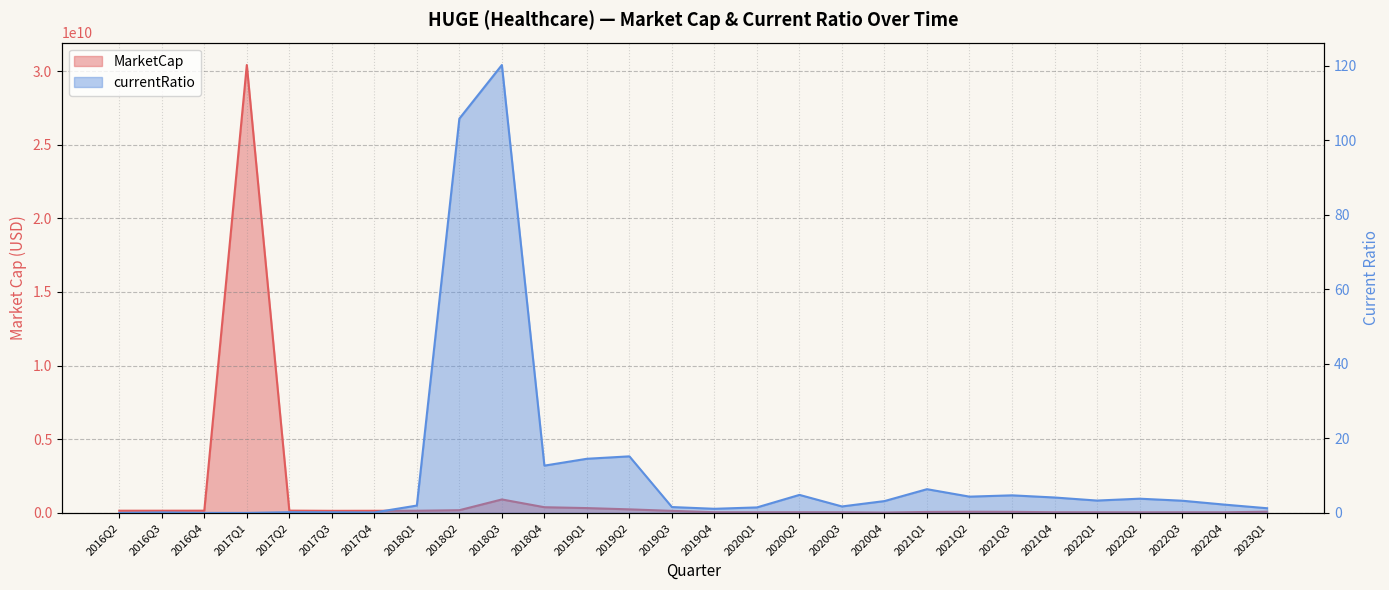

List the series in order of their peak value, highest first.

MarketCap, currentRatio